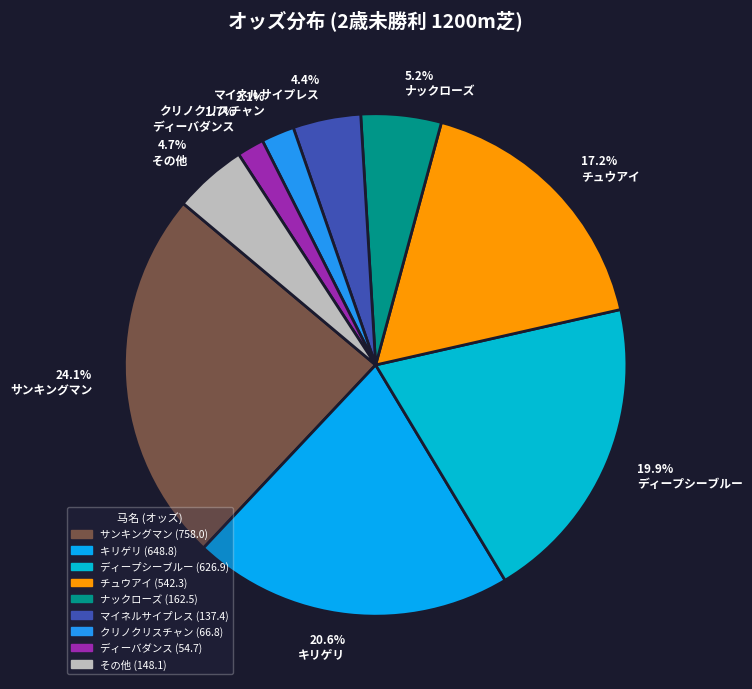

Which has a higher value, 5.2% ナックローズ or 19.9% ディープシーブルー?

19.9% ディープシーブルー